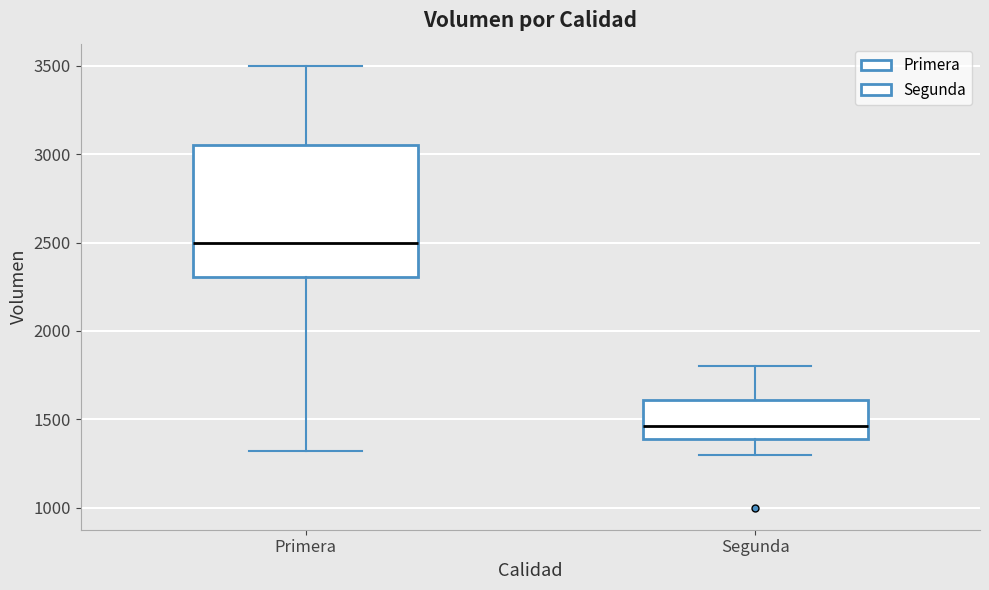

Which box is the tallest, from its lower edge to its upper edge?

Primera